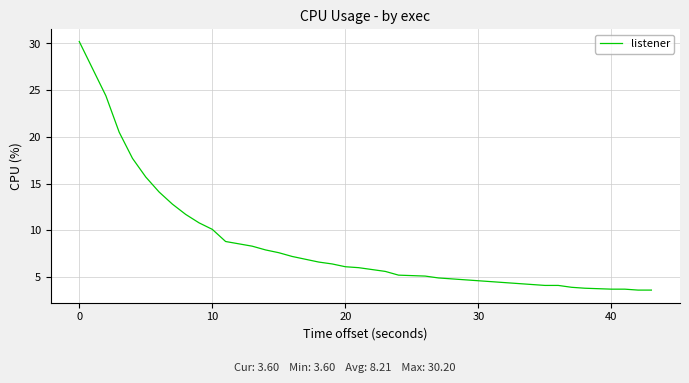

What is the difference between the maximum and minimum values?

26.6